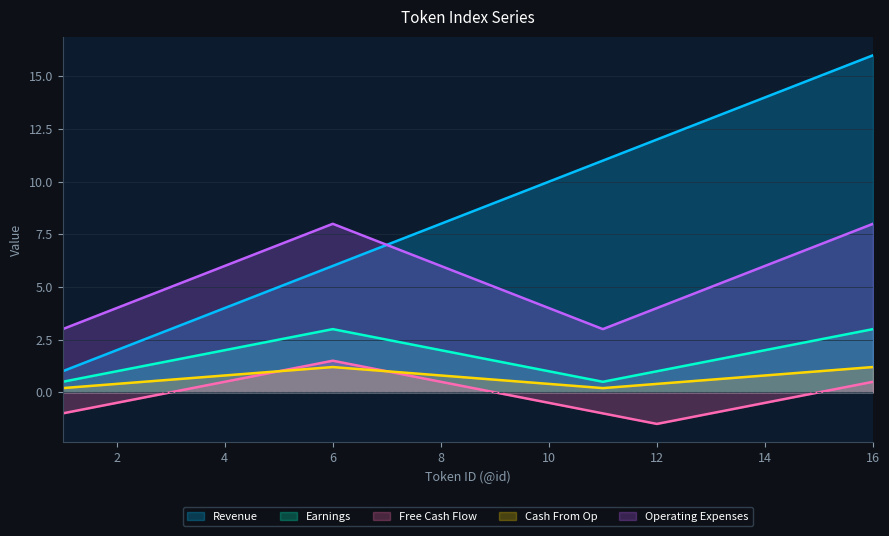

At which category is the sum across all series the highest?

16